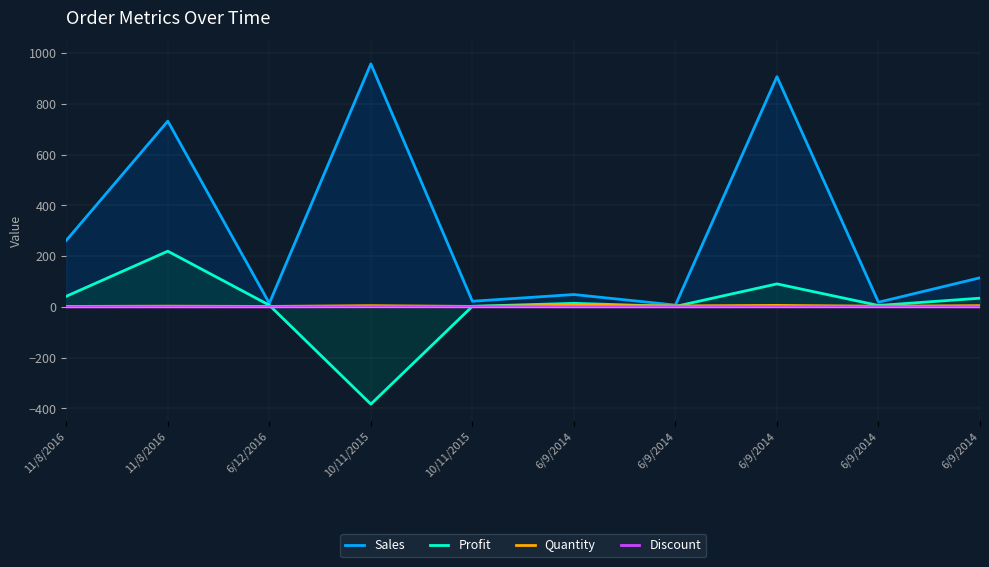

What is the label of the 1st point from the right?

6/9/2014